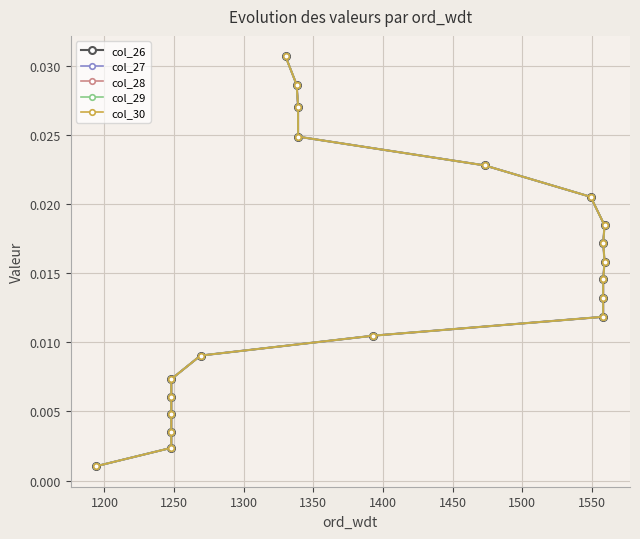

True or false: col_29 has more than 0 points higher than both neighbors.

False